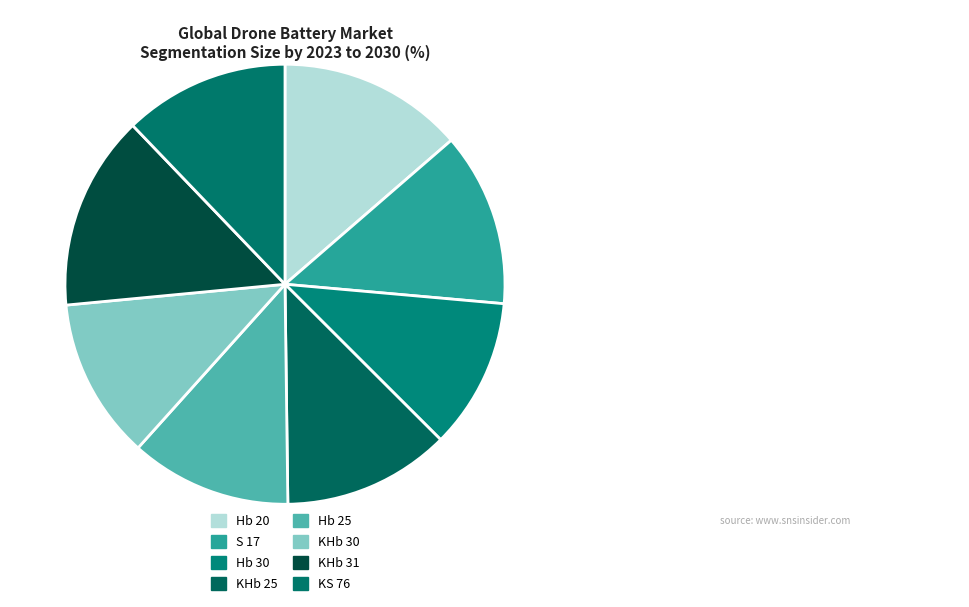

Count the number of slices in the pie.

8